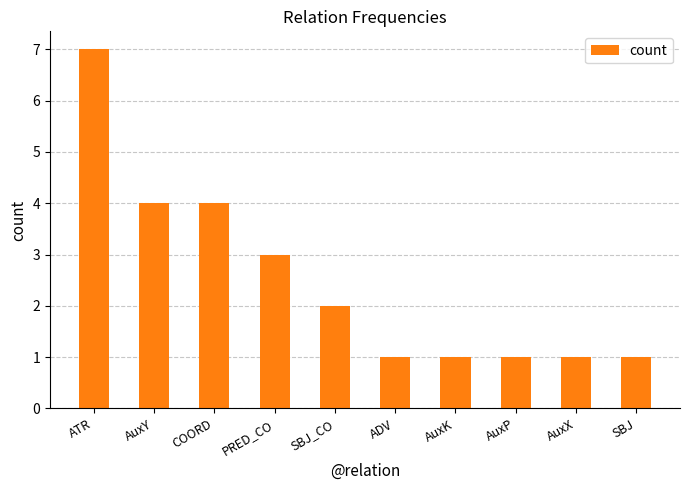

How many data points does each series have?

10